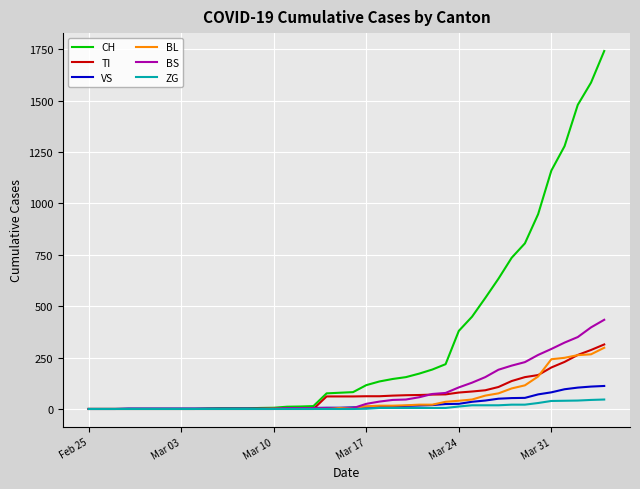

Which series has the largest total across all categories?

CH